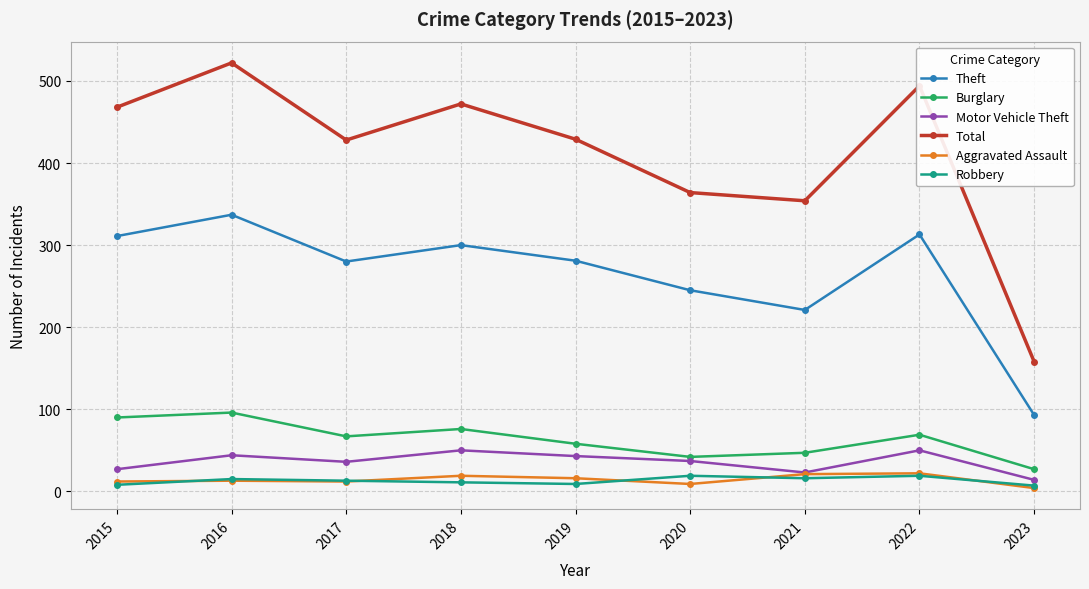

True or false: Robbery and Burglary cross at least once.

False